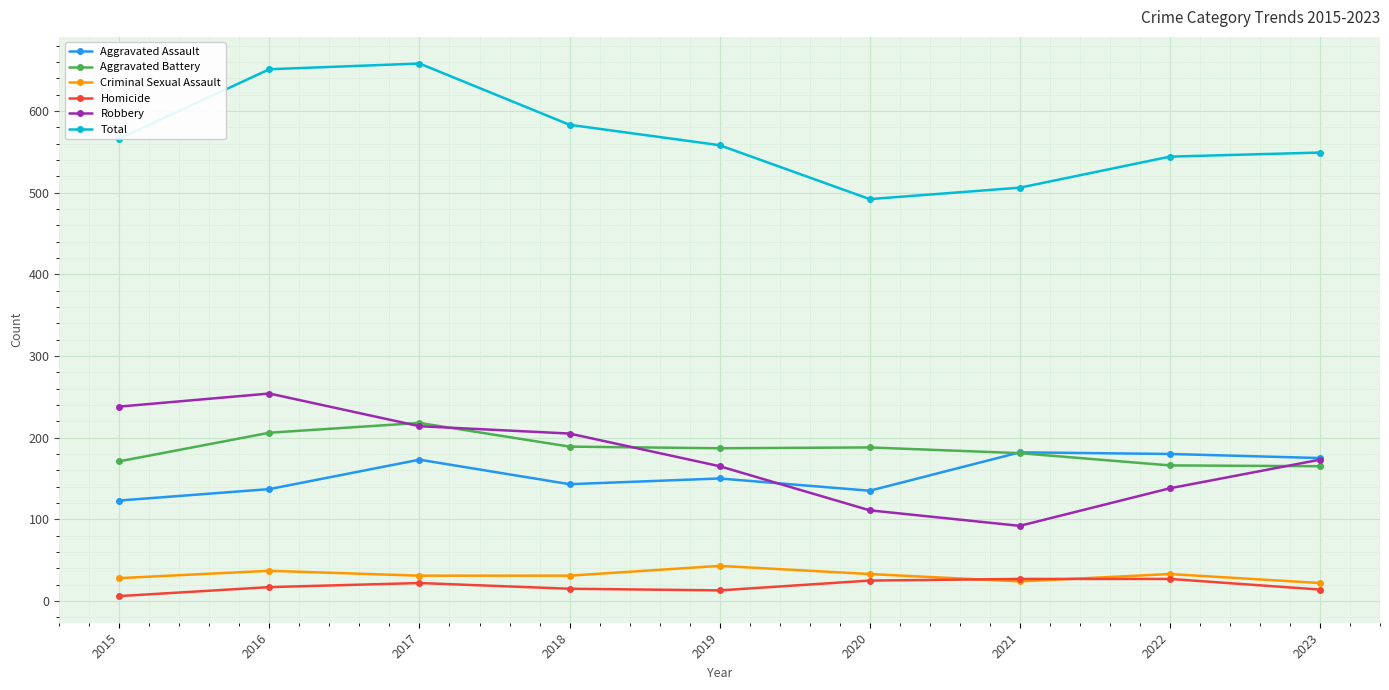

Where does the Criminal Sexual Assault series first go above 31?

2016